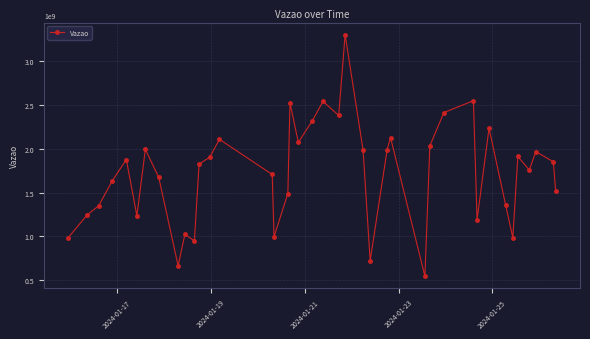

True or false: the data has more than 1 interior local peaks.

True